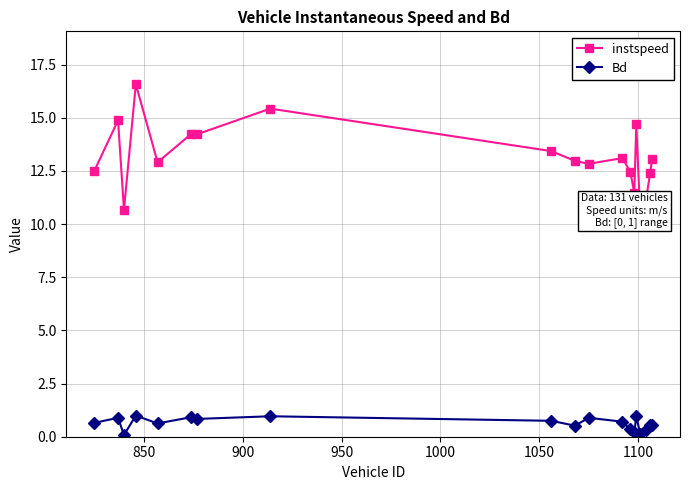

What are all the series names shown in the legend?

instspeed, Bd